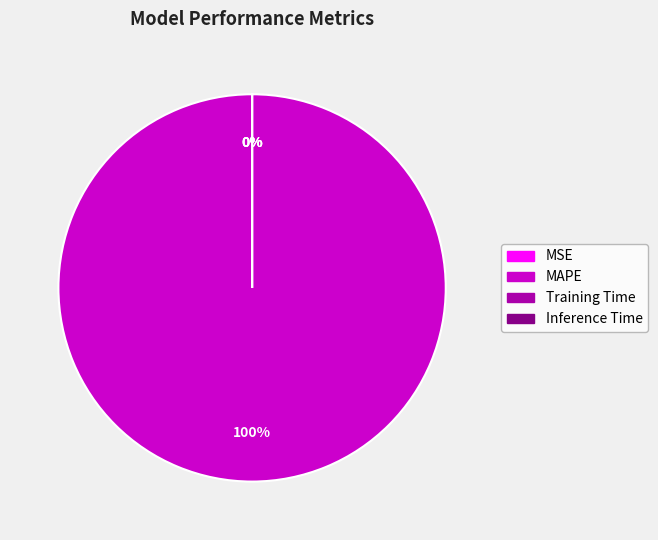

To the nearest percent, what is the average slice percentage?

25%